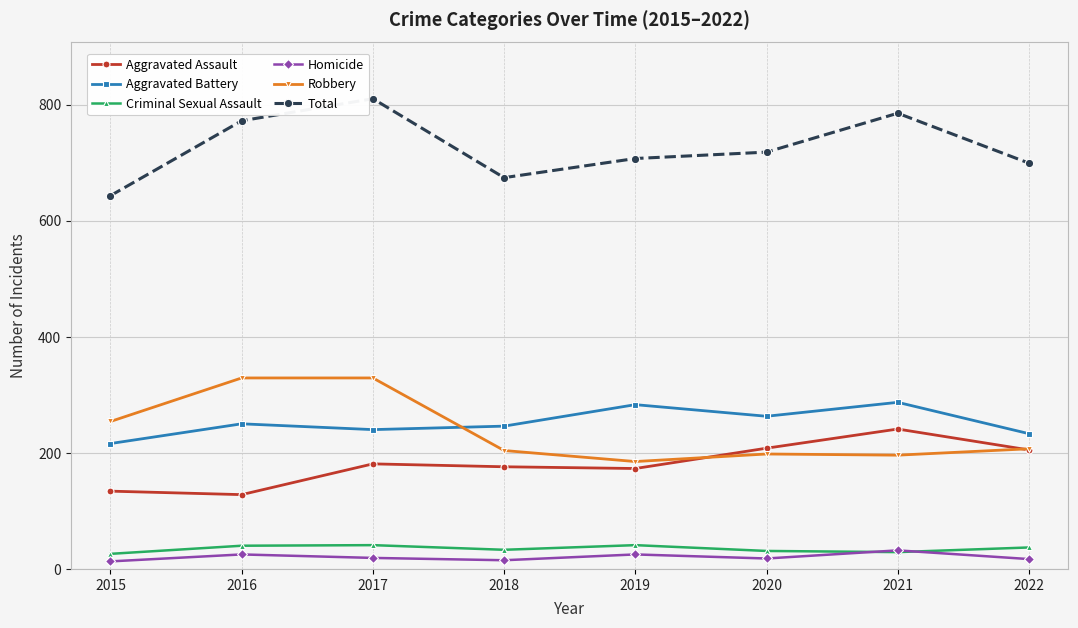

What is the minimum value shown in the chart?

13